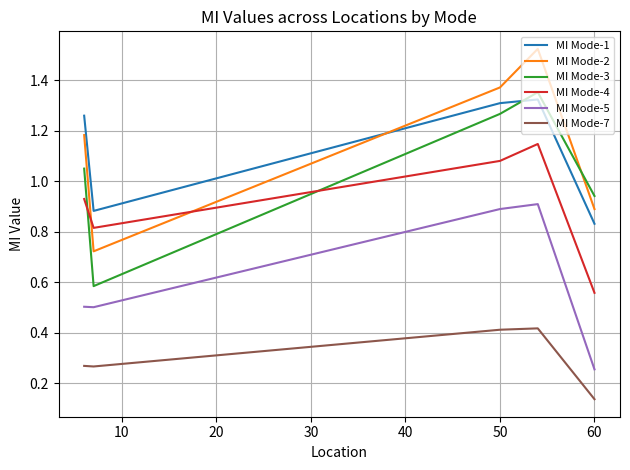

Which series has the largest range (max minus min)?

MI Mode-2